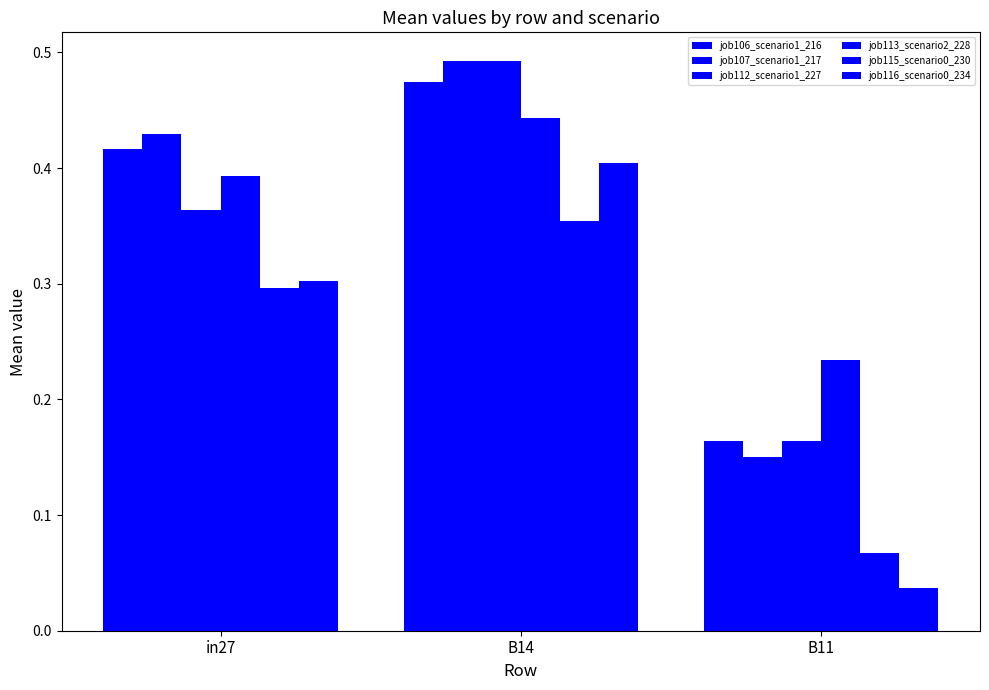

What is the sum of all job112_scenario1_227 values?

1.0